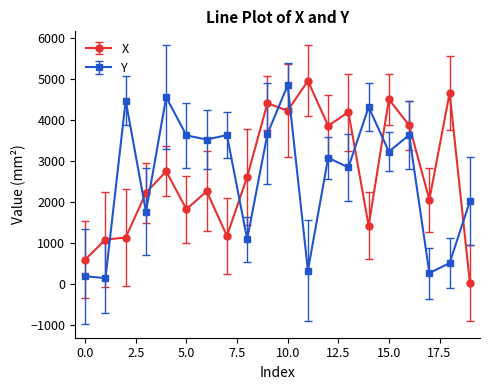

List the series in order of their peak value, highest first.

X, Y